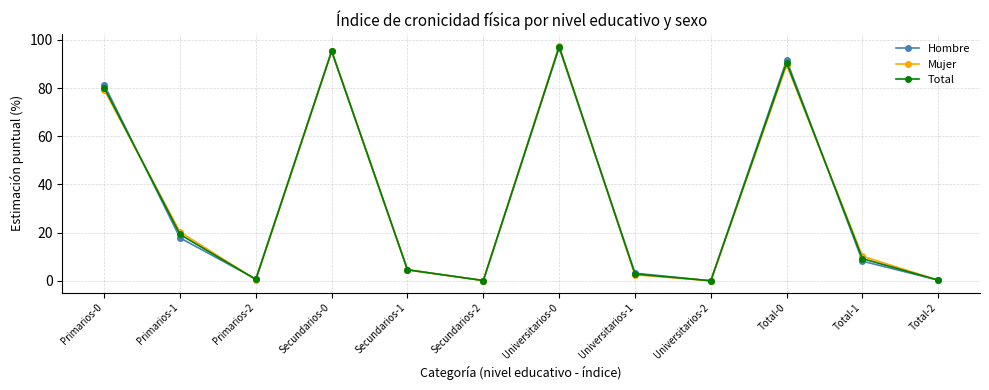

What is the total value across all series at Total-0?

271.8